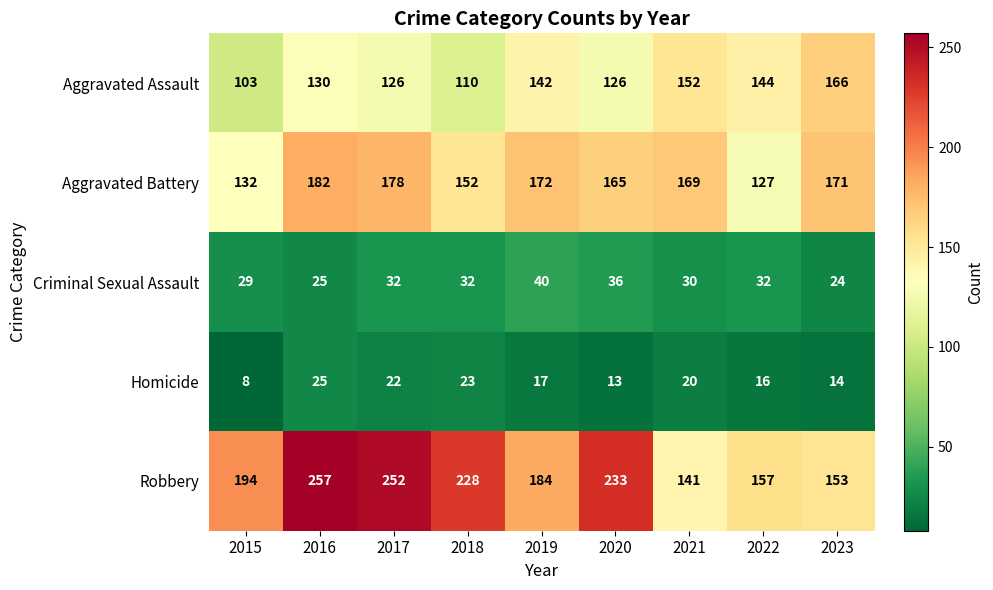

At which label is Aggravated Assault closest to 134?

2016